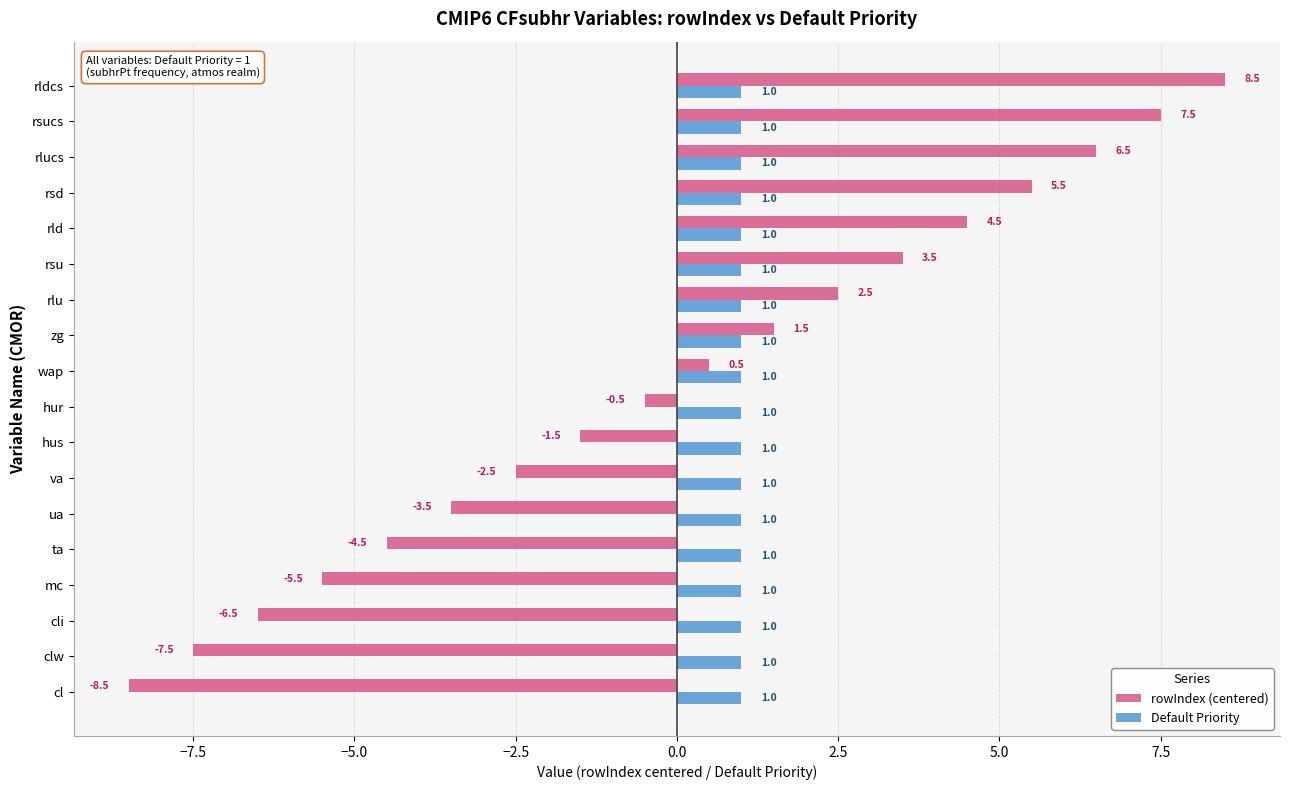

Where is rowIndex (centered) nearest to the value 0?

hur